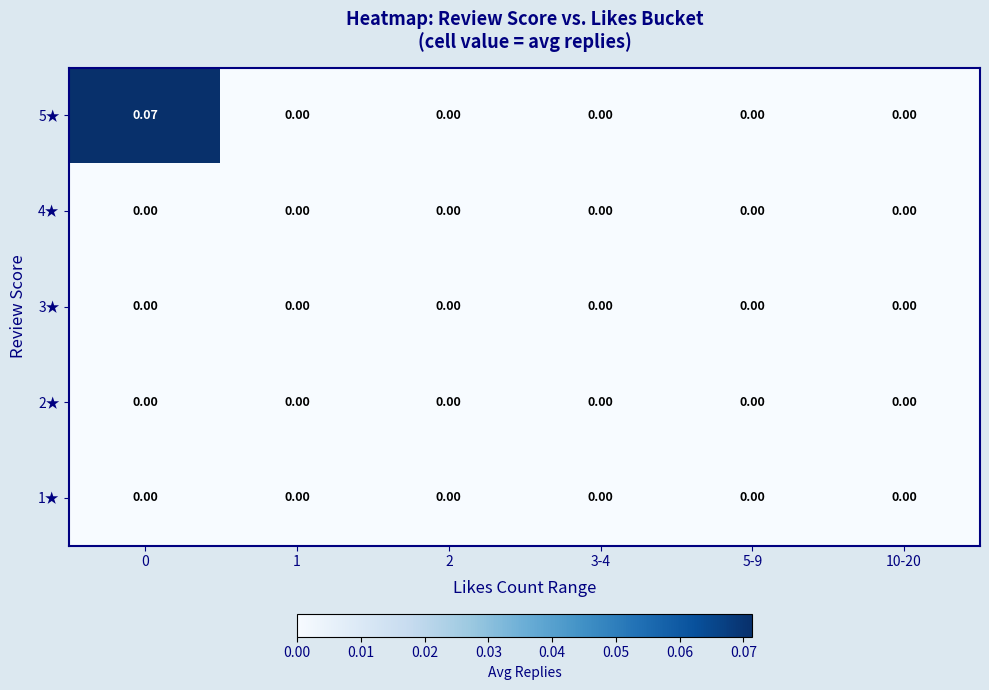

Rank the series at 1 from lowest to highest value.

1★, 2★, 3★, 4★, 5★